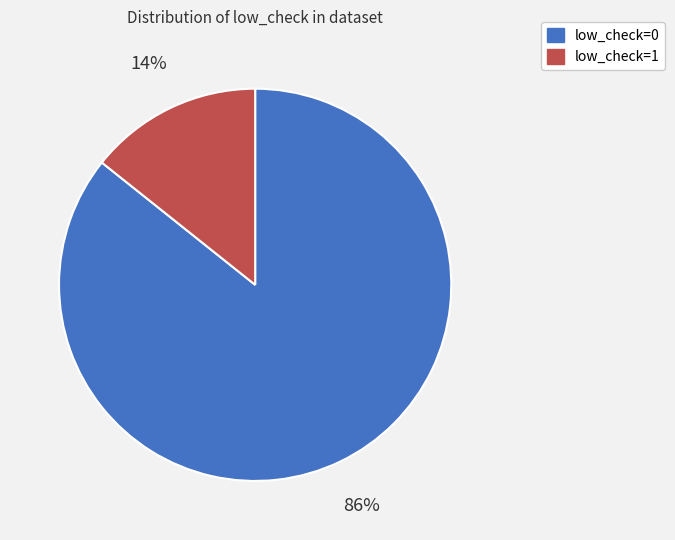

Which category has the smallest portion of the pie?

low_check=1